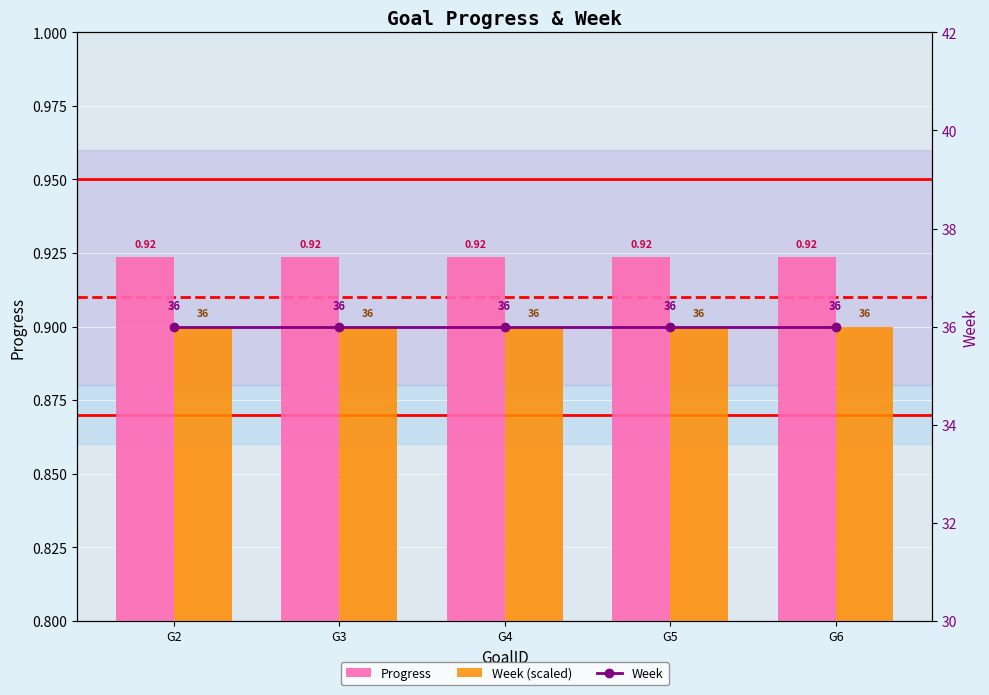

Is the value of Week (scaled) at G6 greater than the value of Progress at G3?

No